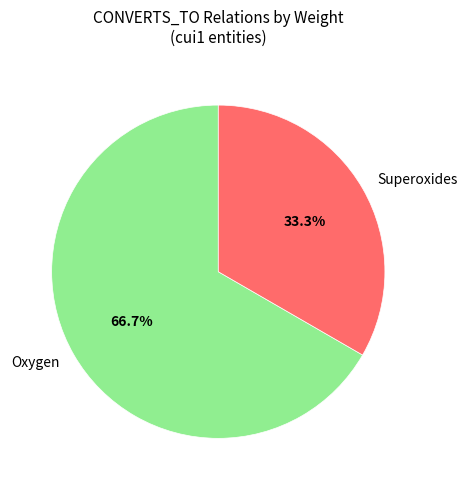

Which has a higher value, Superoxides or Oxygen?

Oxygen